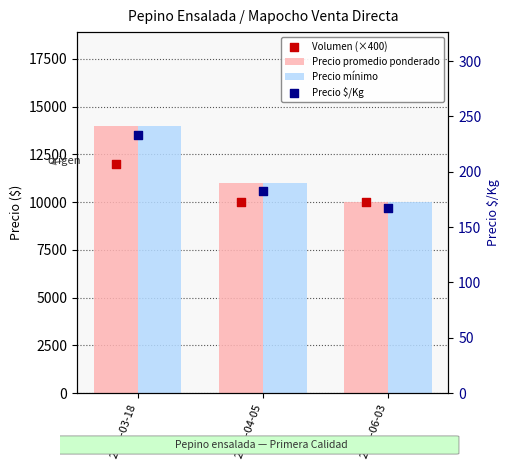

At how many categories does at least one series exceed 3621?

3